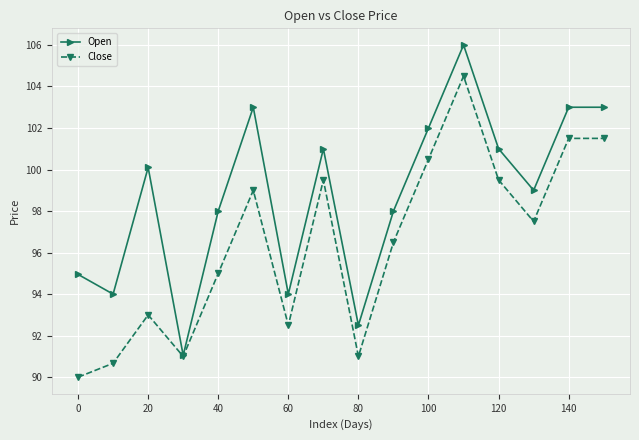

What is the highest value of the Close series?

104.5